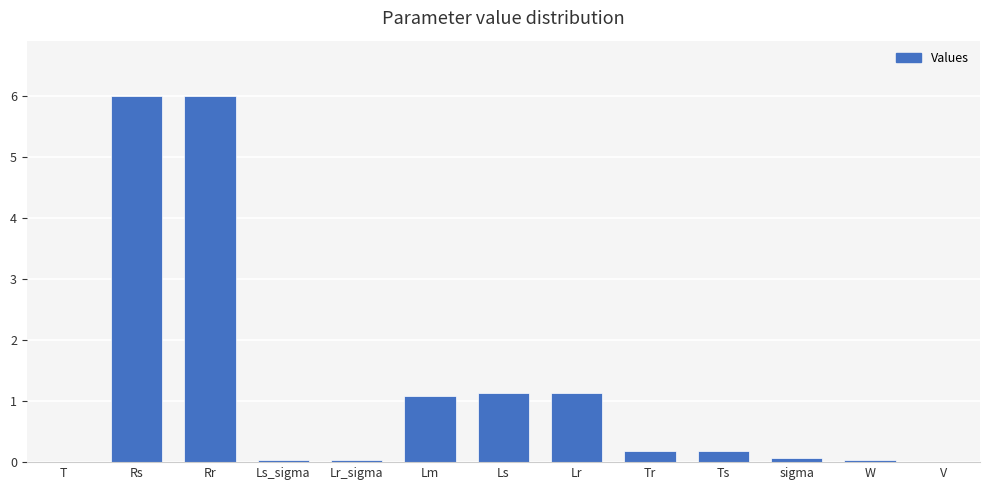

Which has a higher value, sigma or Ls?

Ls